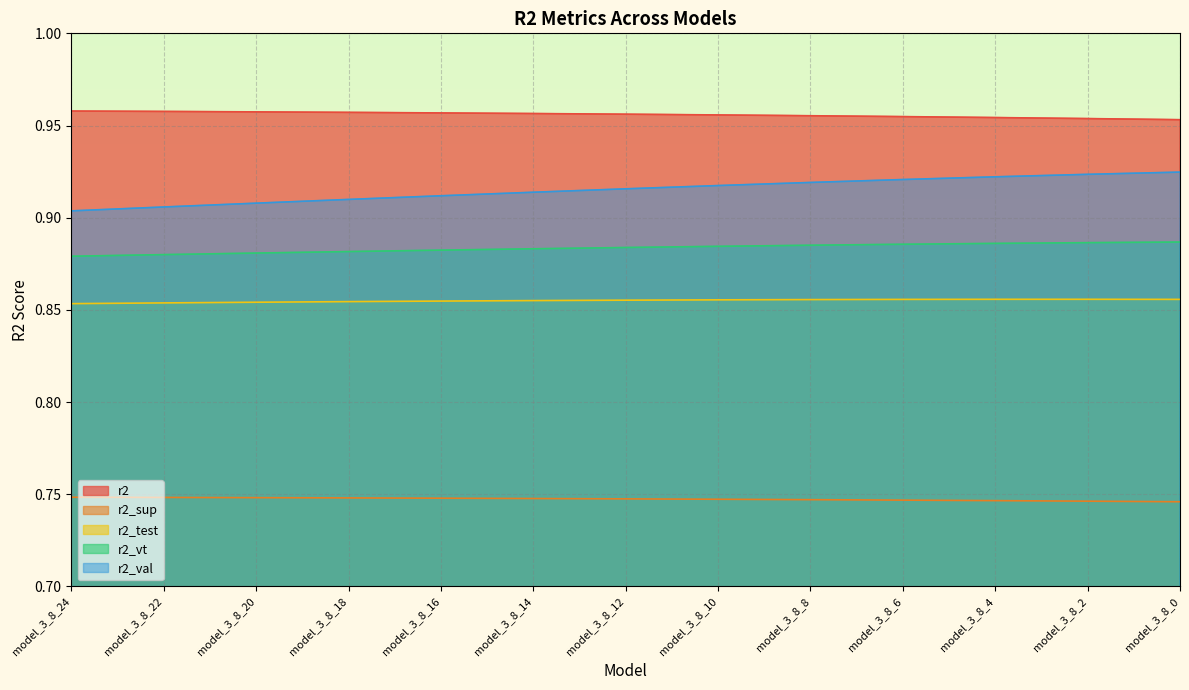

What is the sum of the r2_sup values at model_3_8_2 and model_3_8_16?

1.5